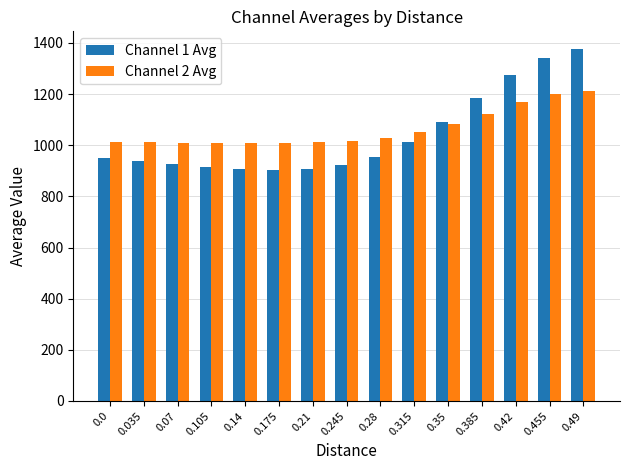

What is the spread (max minus min) of values at 0.49?

164.7